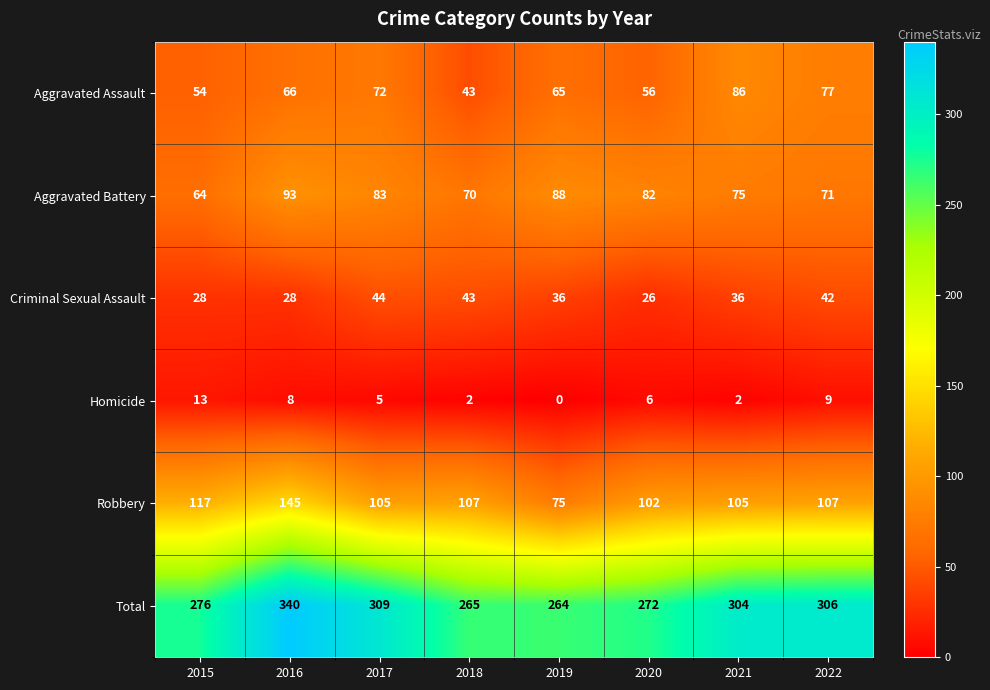

Count the number of data series in this chart.

6